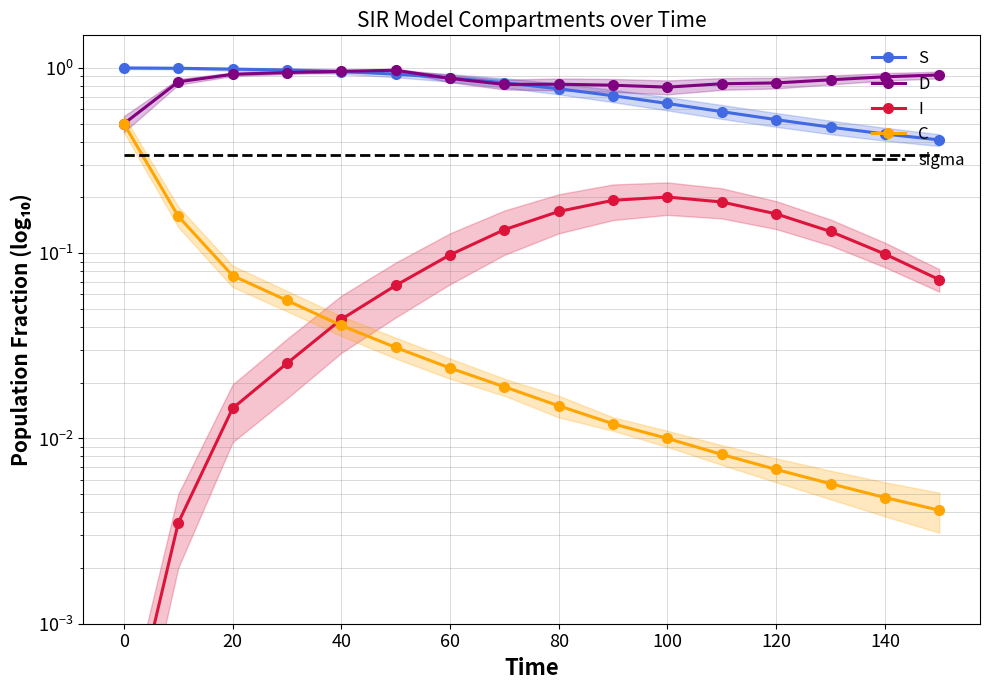

Count the number of data series in this chart.

5